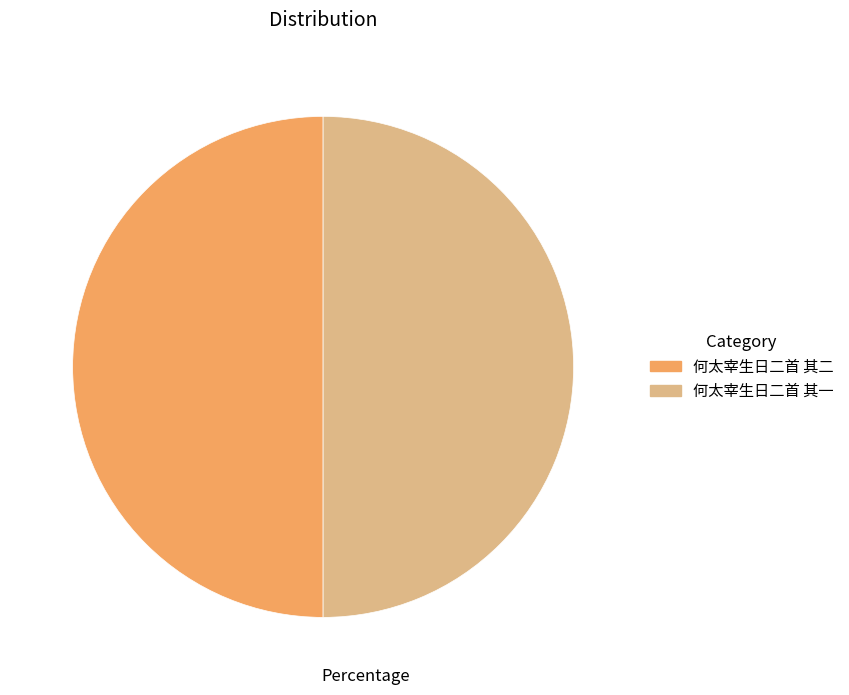

Do 何太宰生日二首 其一 and 何太宰生日二首 其二 together represent more than half of the pie?

Yes